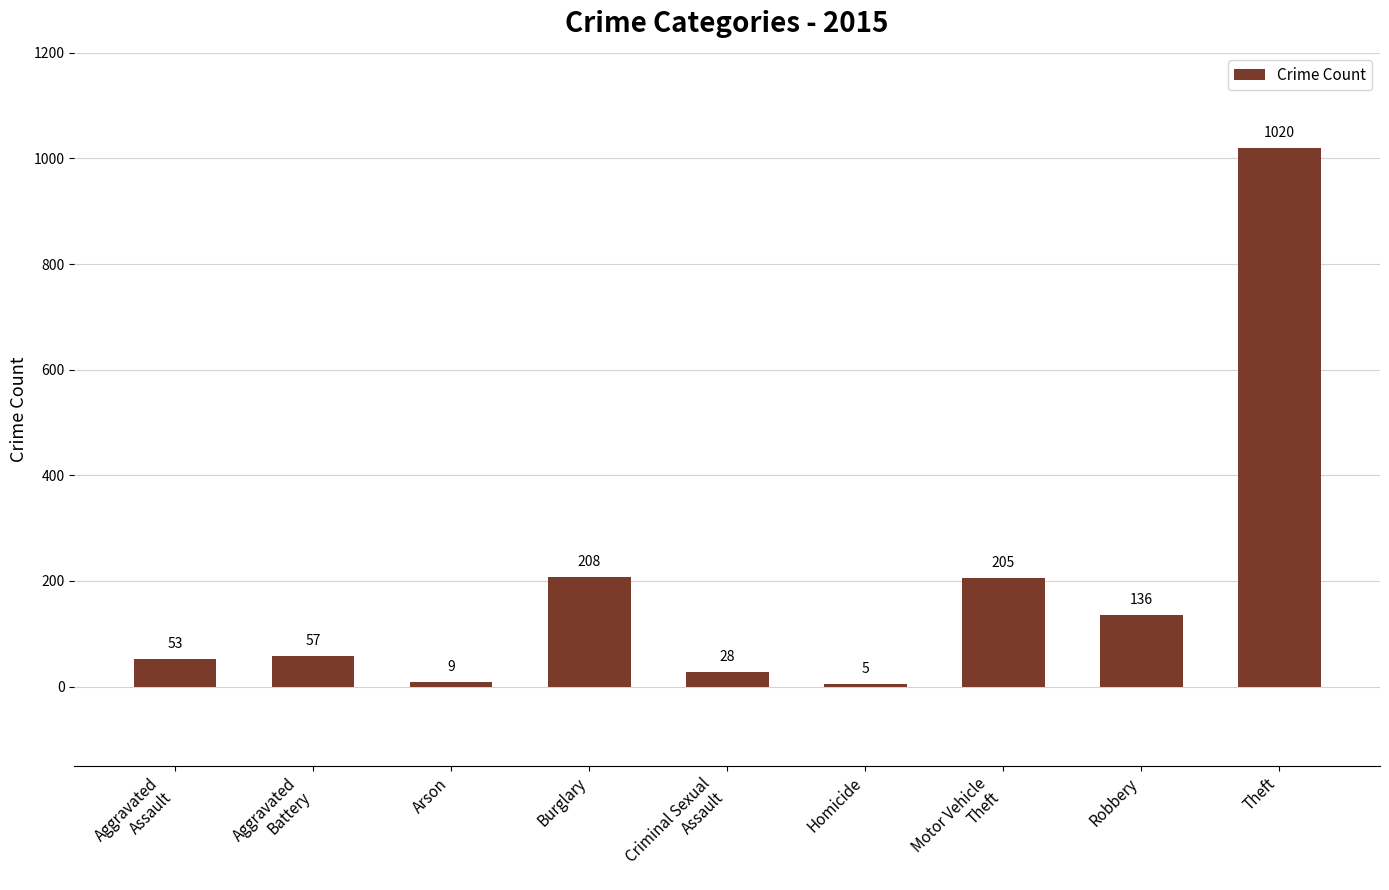

What is the change in value from Aggravated
Assault to Arson?

-44